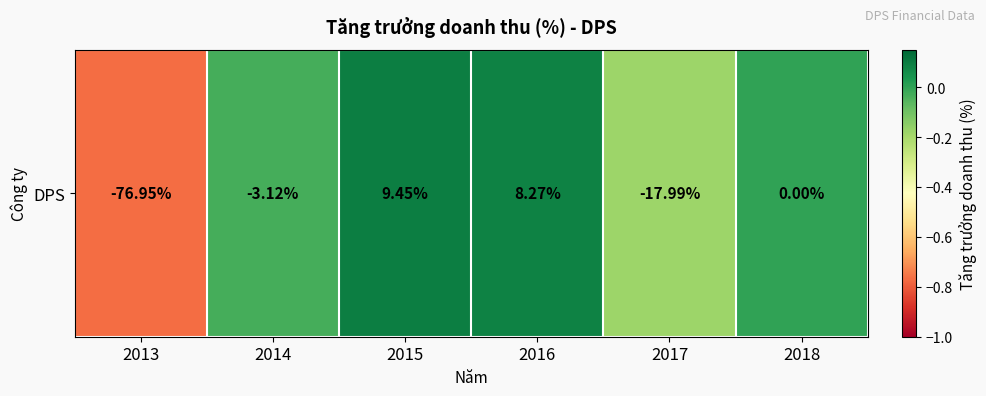

List the labels in order of value, smallest first.

2013, 2017, 2014, 2018, 2016, 2015